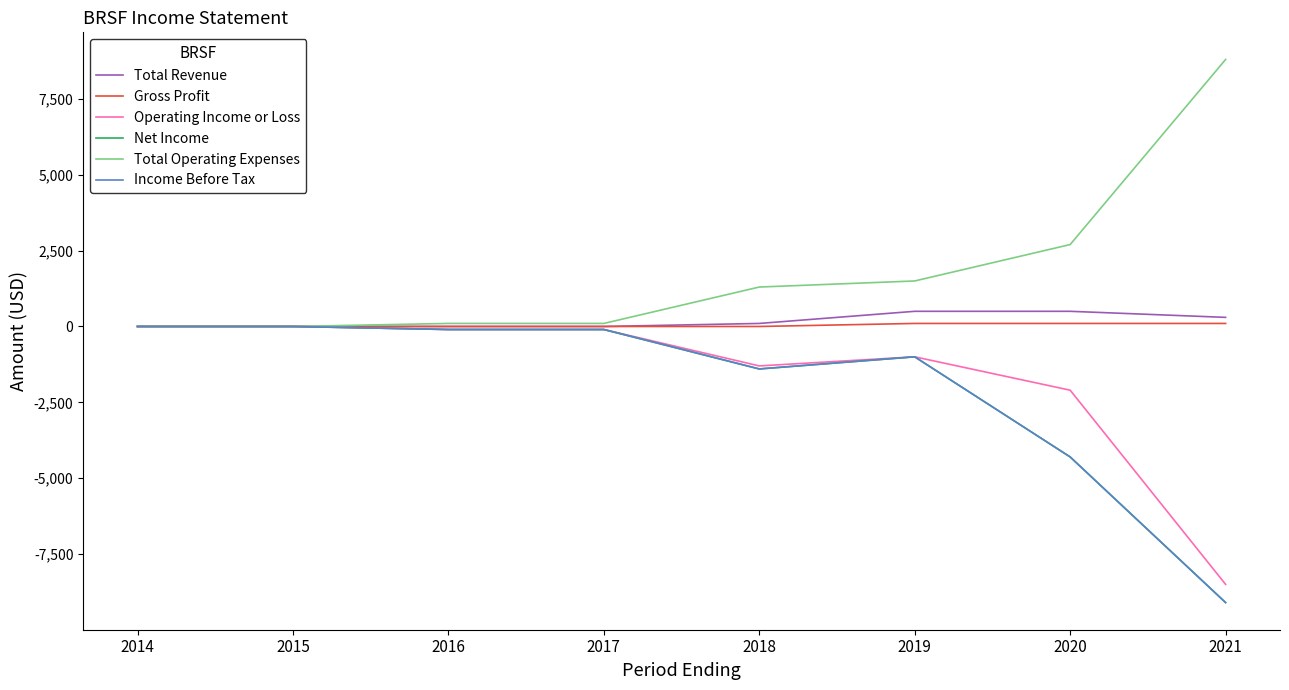

Does the chart display data point markers on the line(s)?

No